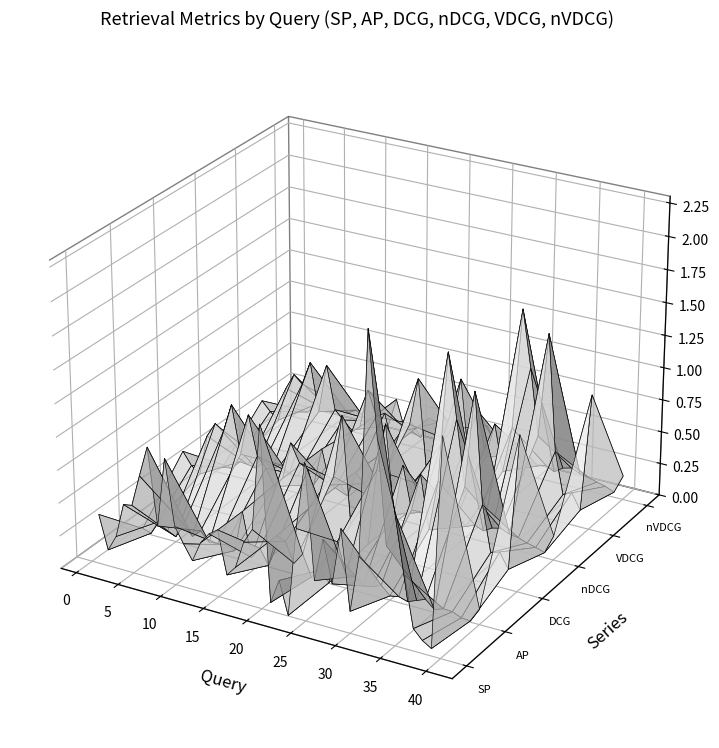

Reading left to right, transcribe all the data shown in this chart.

SP: 0.4	0.1	0.2	0.5	0.5	0.8	1.0	0.4	0.9	0.4	0.3	0.2	0.4	0.5	0.5	0.2	0.3	0.5	0.6	1.4	0.1	0.3	0.0	0.7	1.2	0.3	0.7	0.3	0.8	0.2	0.6	2.3	1.5	0.7	1.0	0.5	0.2	0.1	0.1	1.6
AP: 0.0	0.0	0.1	0.1	0.0	0.2	0.1	0.1	0.1	0.1	0.1	0.1	0.4	0.0	0.1	0.0	0.3	0.2	0.1	0.2	0.0	0.1	0.0	0.3	0.1	0.1	0.1	0.1	0.1	0.0	0.0	0.0	0.1	0.1	0.0	0.0	0.0	0.0	0.0	0.1
DCG: 0.4	0.3	0.3	0.6	0.7	0.6	0.9	0.5	0.8	0.5	0.4	0.3	0.4	0.7	0.6	0.5	0.3	0.4	0.5	1.0	0.2	0.3	0.1	0.6	1.0	0.3	0.7	0.4	0.7	0.3	0.7	1.7	1.2	0.7	1.4	0.6	0.2	0.3	0.2	1.2
nDCG: 0.1	0.1	0.1	0.1	0.1	0.2	0.1	0.2	0.1	0.1	0.1	0.1	0.4	0.1	0.2	0.1	0.3	0.2	0.1	0.2	0.0	0.1	0.1	0.3	0.2	0.1	0.1	0.1	0.2	0.1	0.1	0.1	0.1	0.1	0.1	0.1	0.1	0.1	0.0	0.2
VDCG: 0.4	0.3	0.2	0.5	0.6	0.6	0.8	0.4	0.8	0.4	0.4	0.3	0.3	0.7	0.5	0.5	0.3	0.4	0.5	0.8	0.2	0.3	0.1	0.5	0.9	0.3	0.7	0.4	0.6	0.3	0.6	1.6	1.1	0.6	1.4	0.5	0.2	0.3	0.1	1.0
nVDCG: 0.1	0.1	0.1	0.1	0.1	0.2	0.1	0.2	0.1	0.1	0.1	0.1	0.3	0.1	0.2	0.1	0.3	0.2	0.1	0.2	0.1	0.1	0.1	0.3	0.2	0.1	0.1	0.1	0.2	0.1	0.1	0.1	0.1	0.1	0.1	0.1	0.1	0.1	0.0	0.2